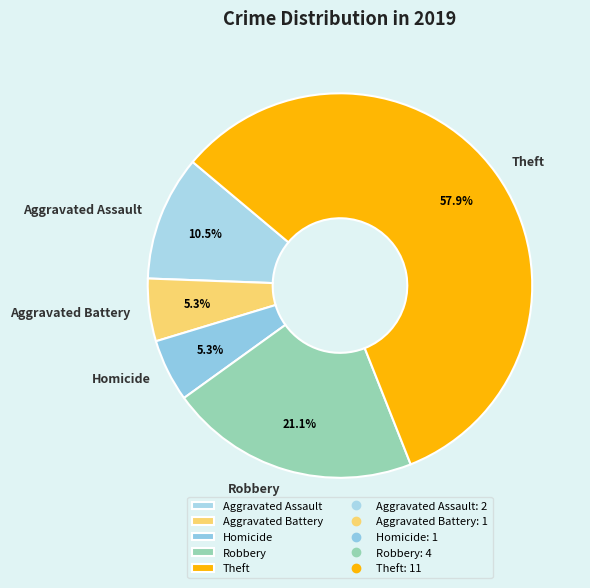

Which slice represents more than half of the pie?

Theft